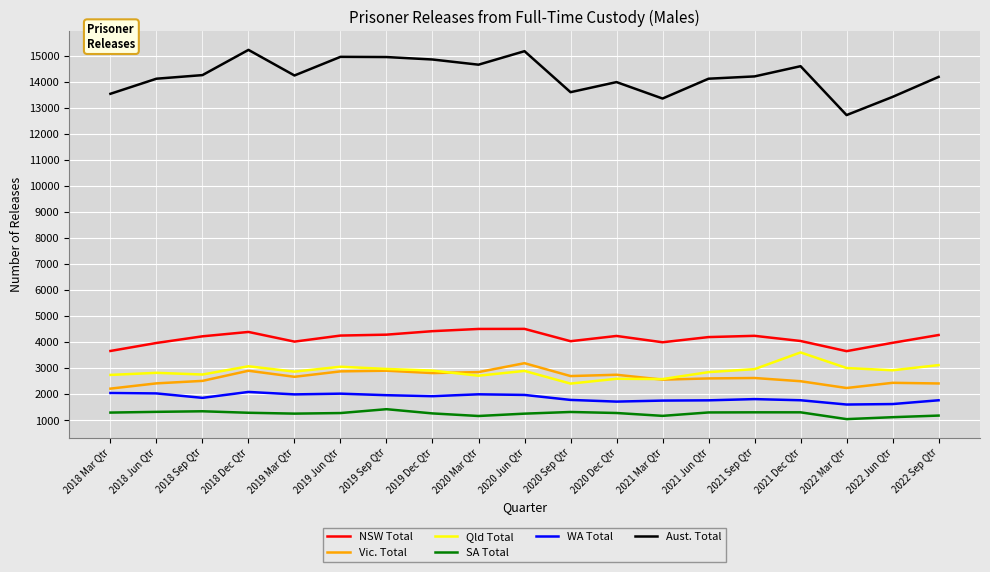

True or false: NSW Total and WA Total cross at least once.

False